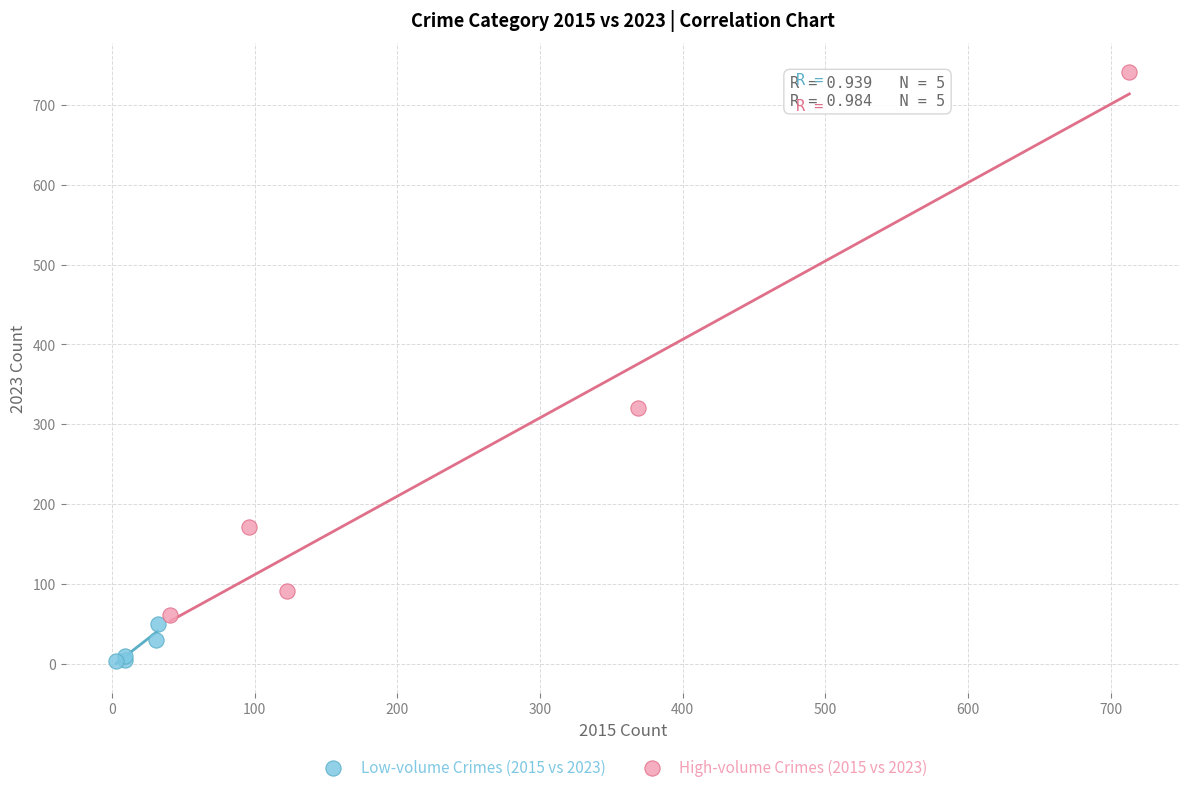

Which series contains the highest Y value?

High-volume Crimes (2015 vs 2023)